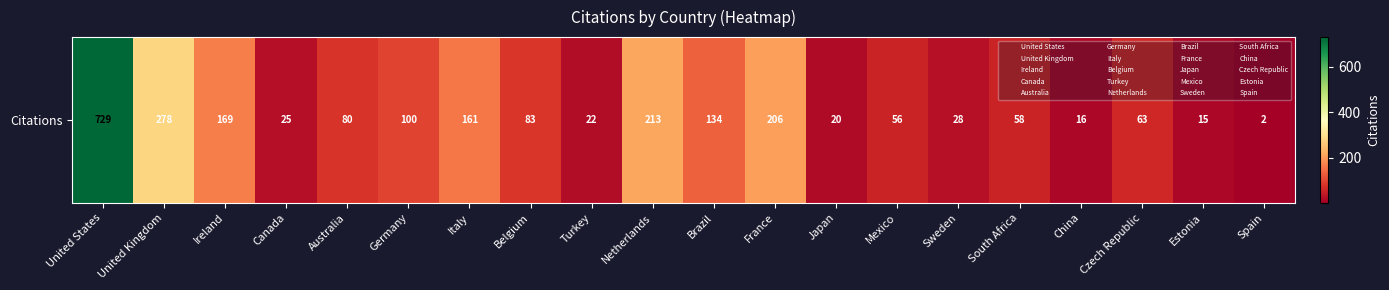

What is the change in value from Sweden to China?

-12